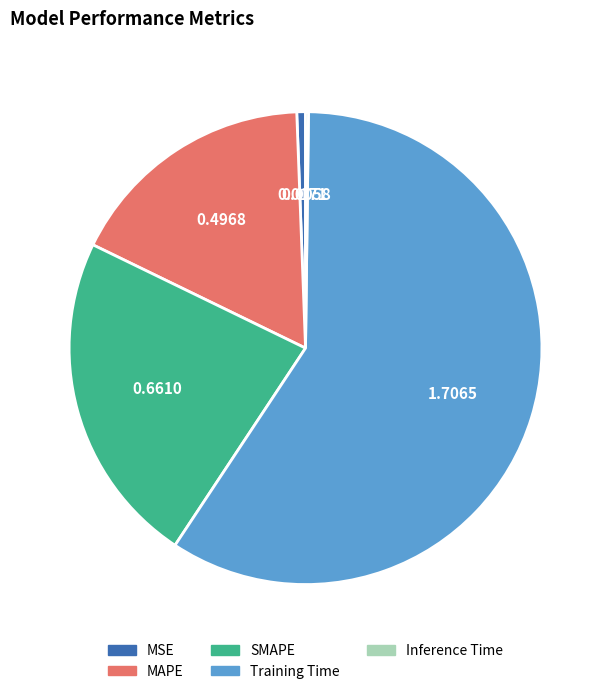

What is the ratio of the value at SMAPE to the value at Training Time?

0.4